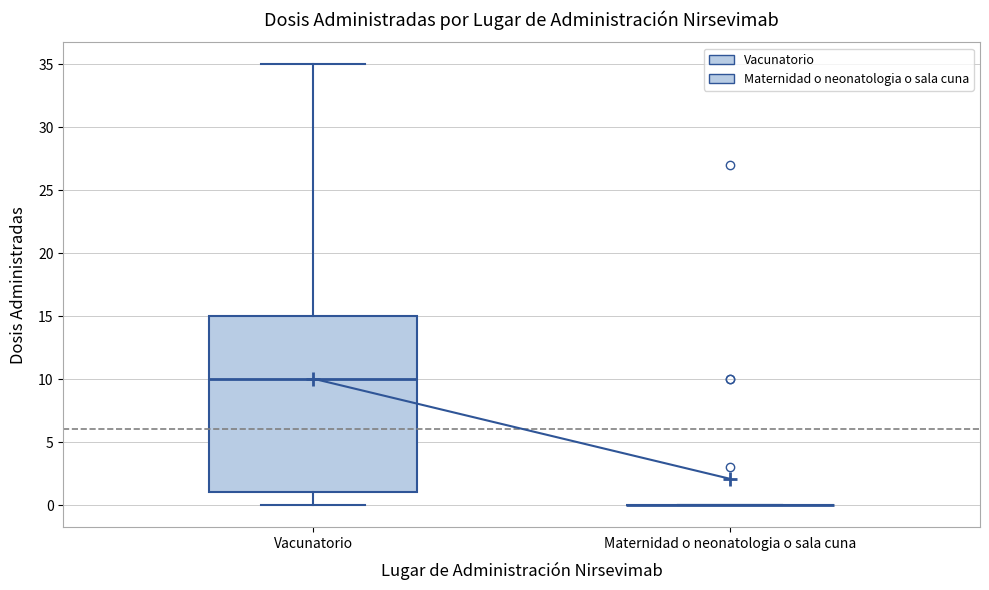

Reading left to right, read every box against the y-axis: the position of its median line, the range the box covers, and the ends of its whiskers. The values are not printed on the chart, so give them approximately, as read against the axis.

Vacunatorio: median 10, box 1 to 15, whiskers 0 to 35
Maternidad o neonatologia o sala cuna: box collapsed to a line at 0, whiskers 0 to 0